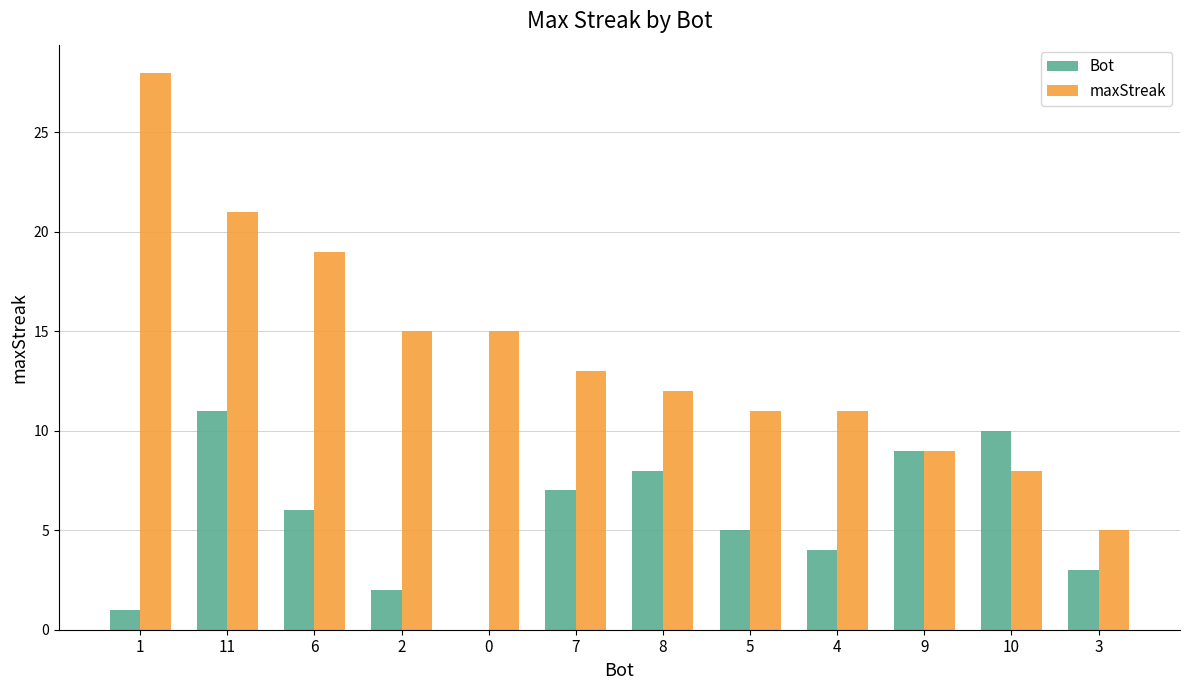

What are all the series names shown in the legend?

Bot, maxStreak